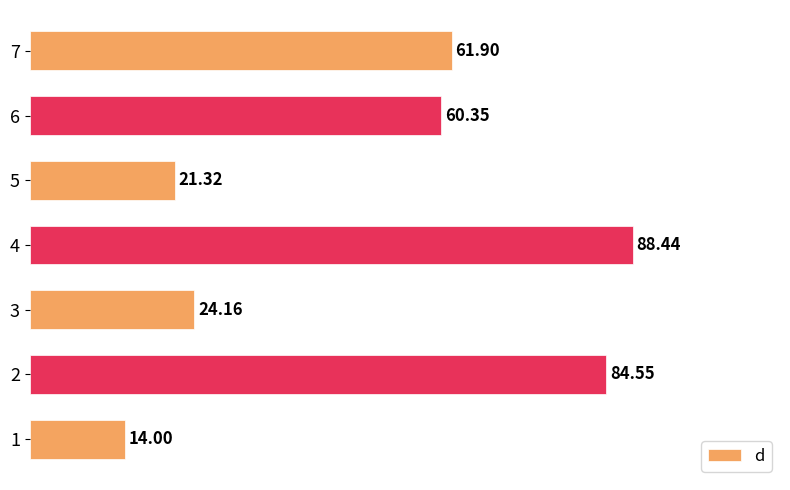

Does the chart contain stacked bars?

No